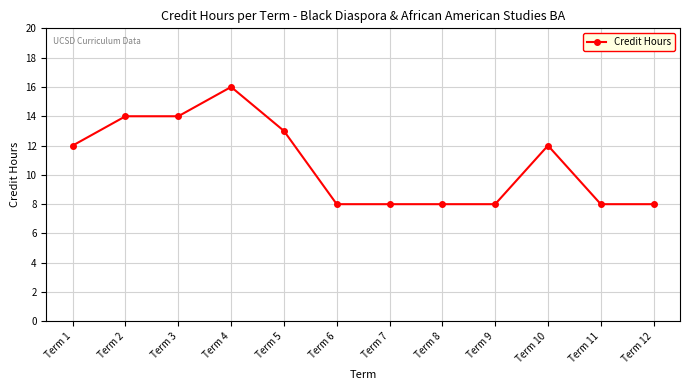

Between Term 6 and Term 2, which is larger?

Term 2